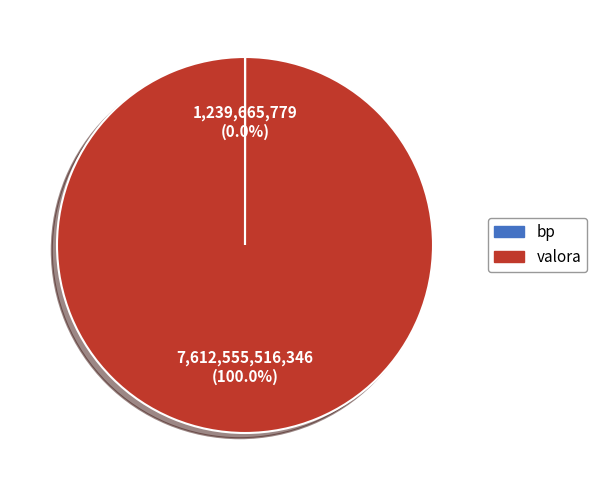

Which slice is the largest?

valora